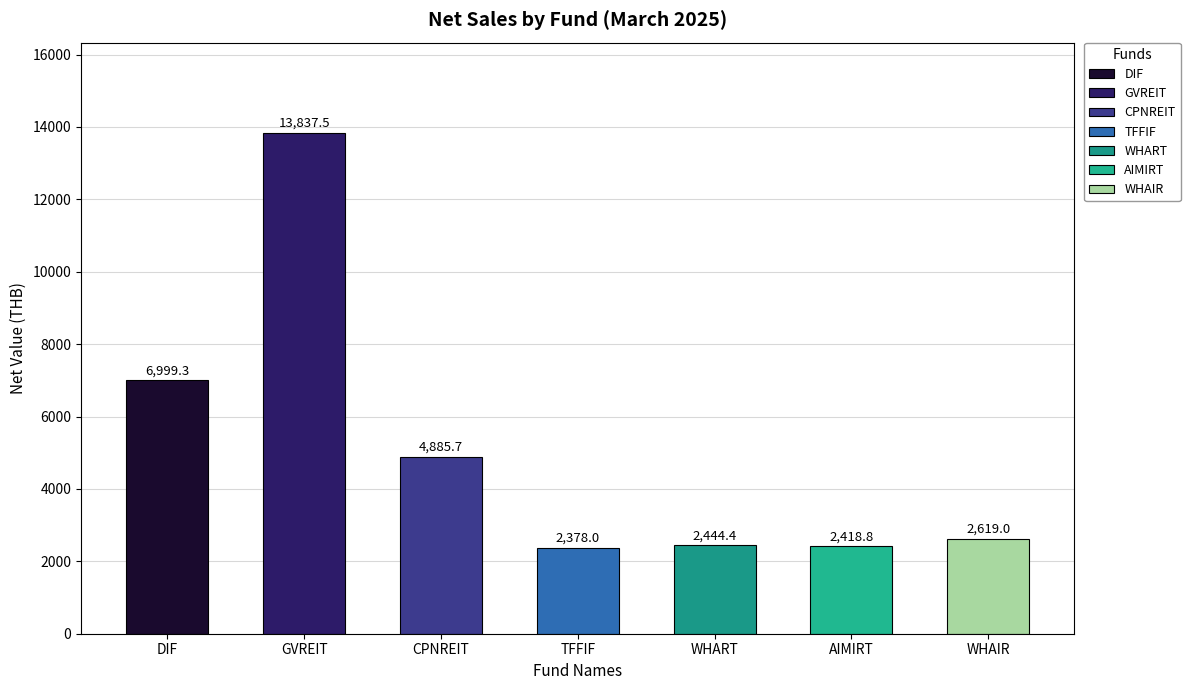

What is the label of the 5th bar from the left?

WHART